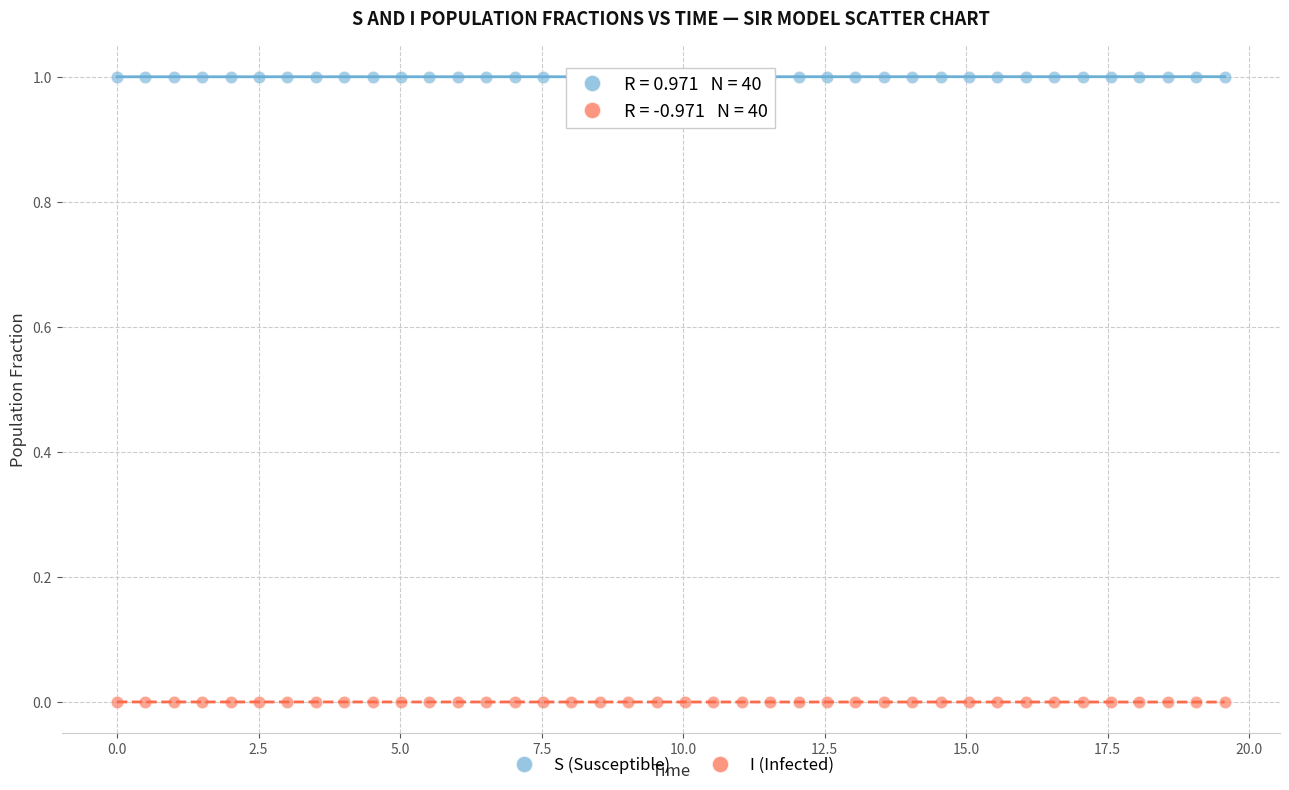

Which series contains the lowest Y value?

I (Infected)